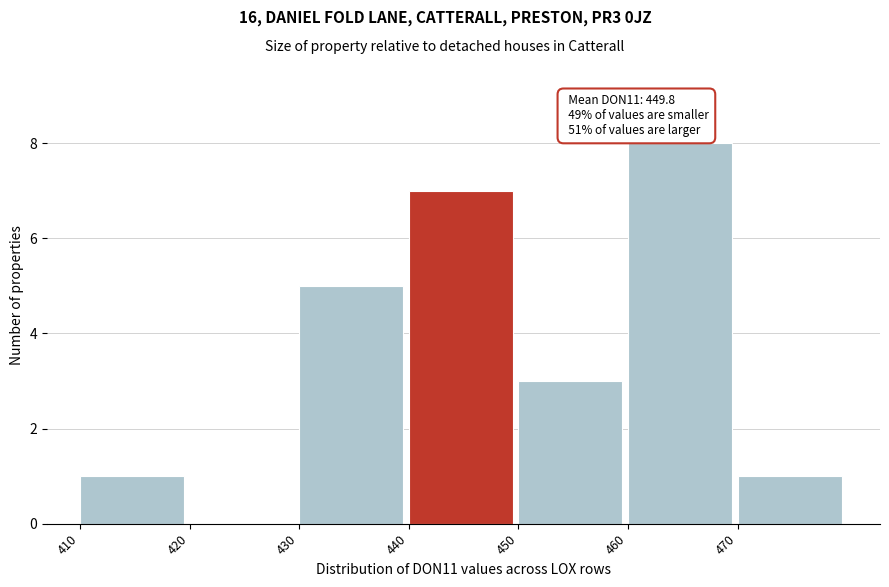

Over which range of the x-axis is the bar tallest?

460 to 470